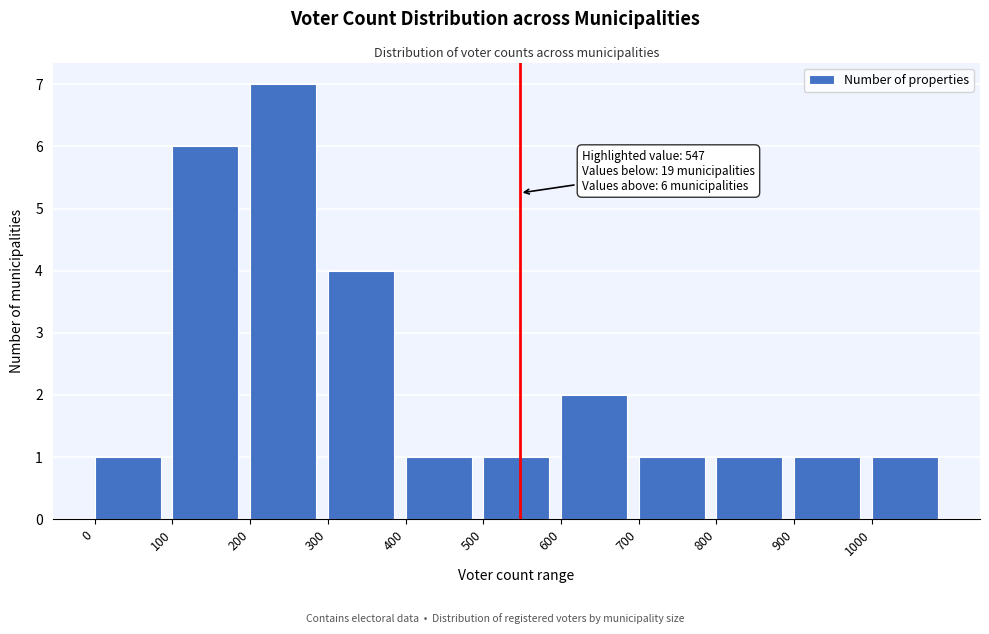

Over which range of the x-axis is the bar tallest?

200 to 300